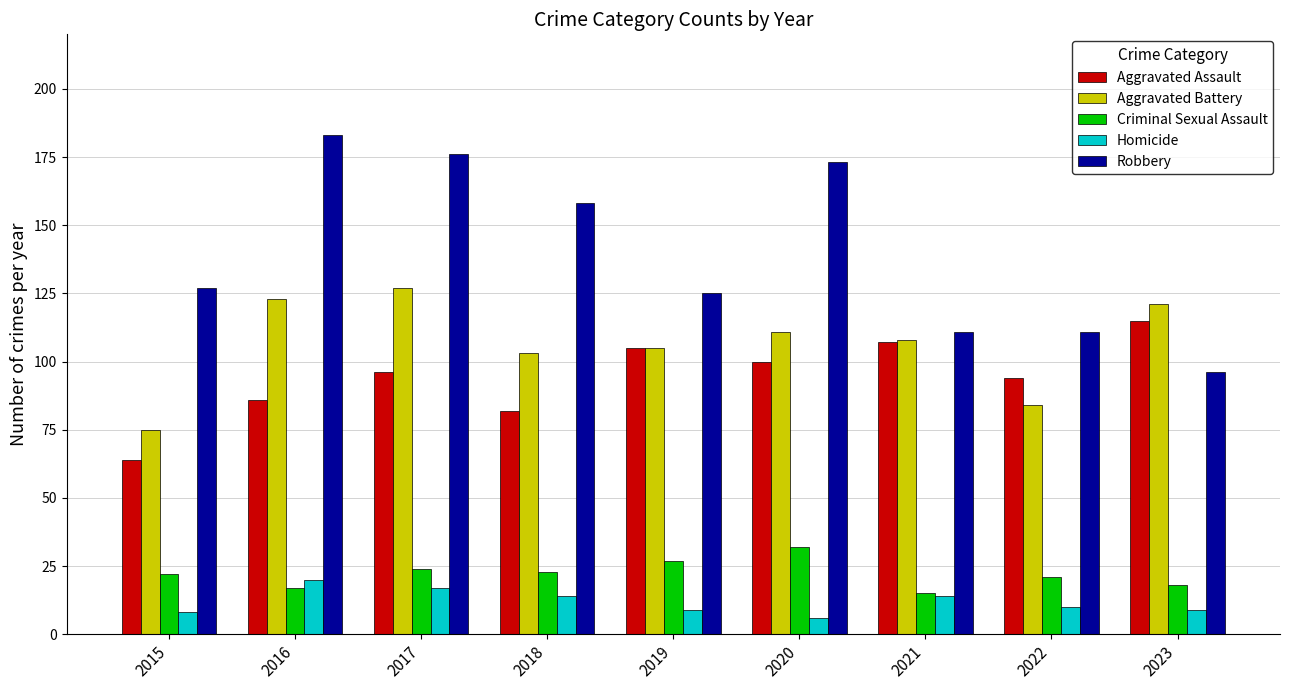

How many distinct data groups are displayed?

5